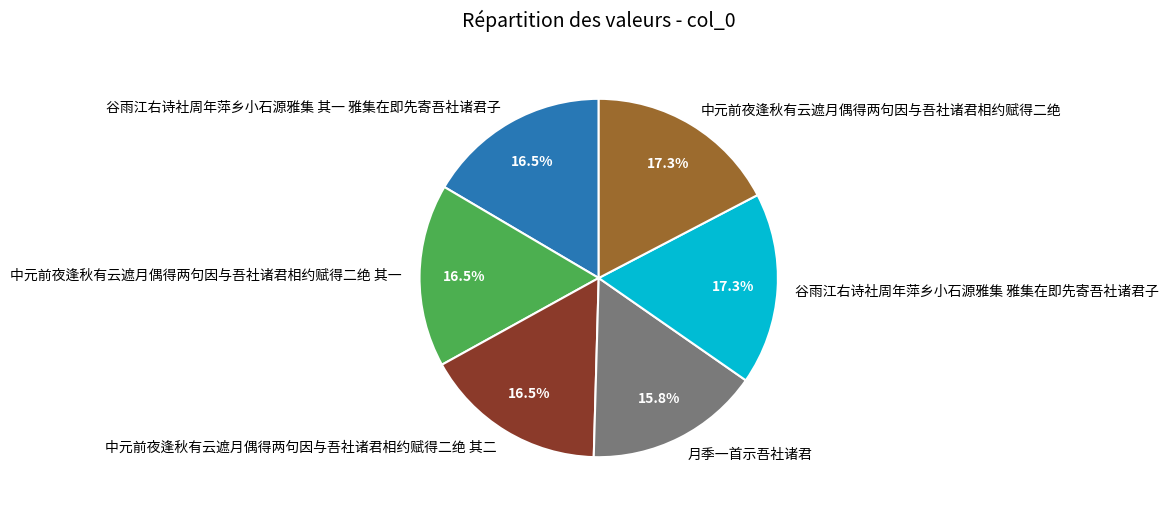

How many segments does this pie chart have?

6